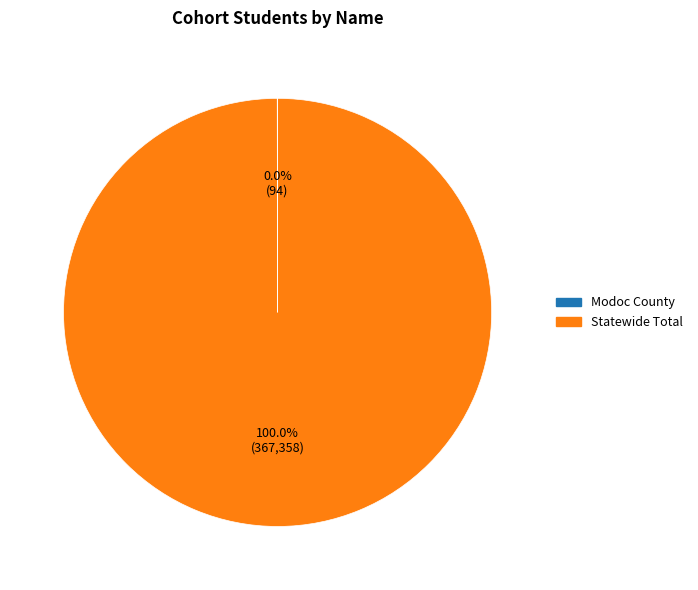

Which slice represents more than half of the pie?

Statewide Total